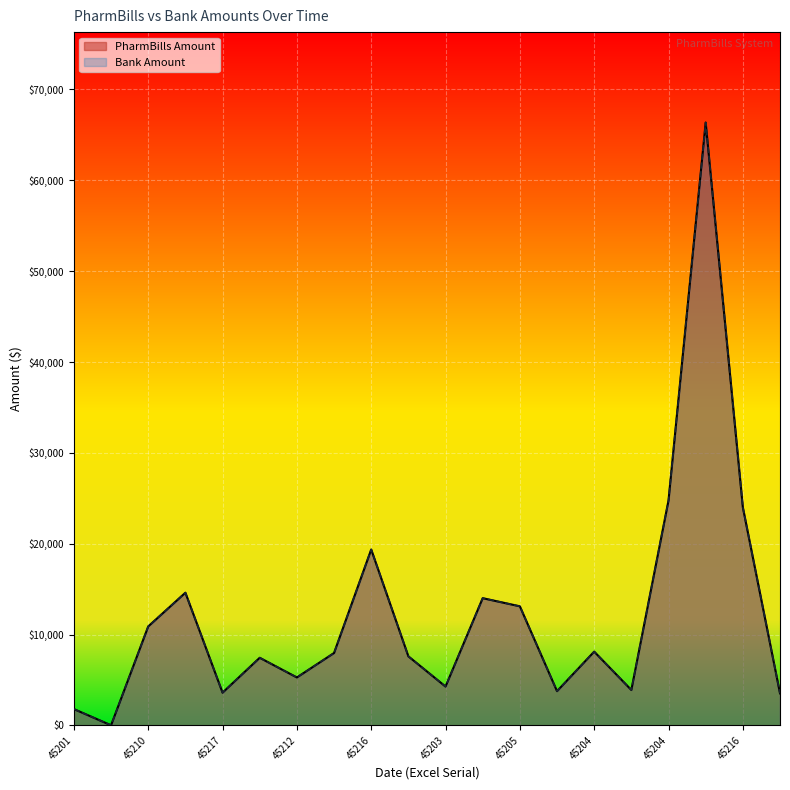

What is the label of the 11th point from the right?

45205